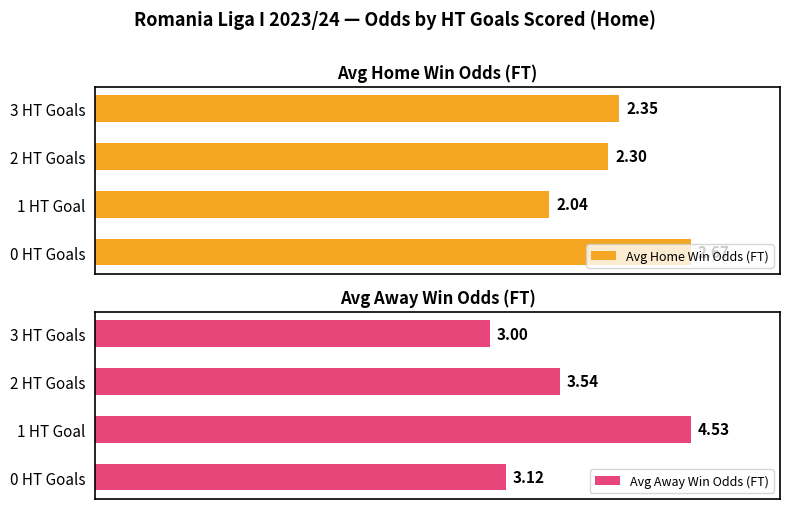

Rank the categories by Avg Home Win Odds (FT) value from highest to lowest.

0 HT Goals, 3 HT Goals, 2 HT Goals, 1 HT Goal